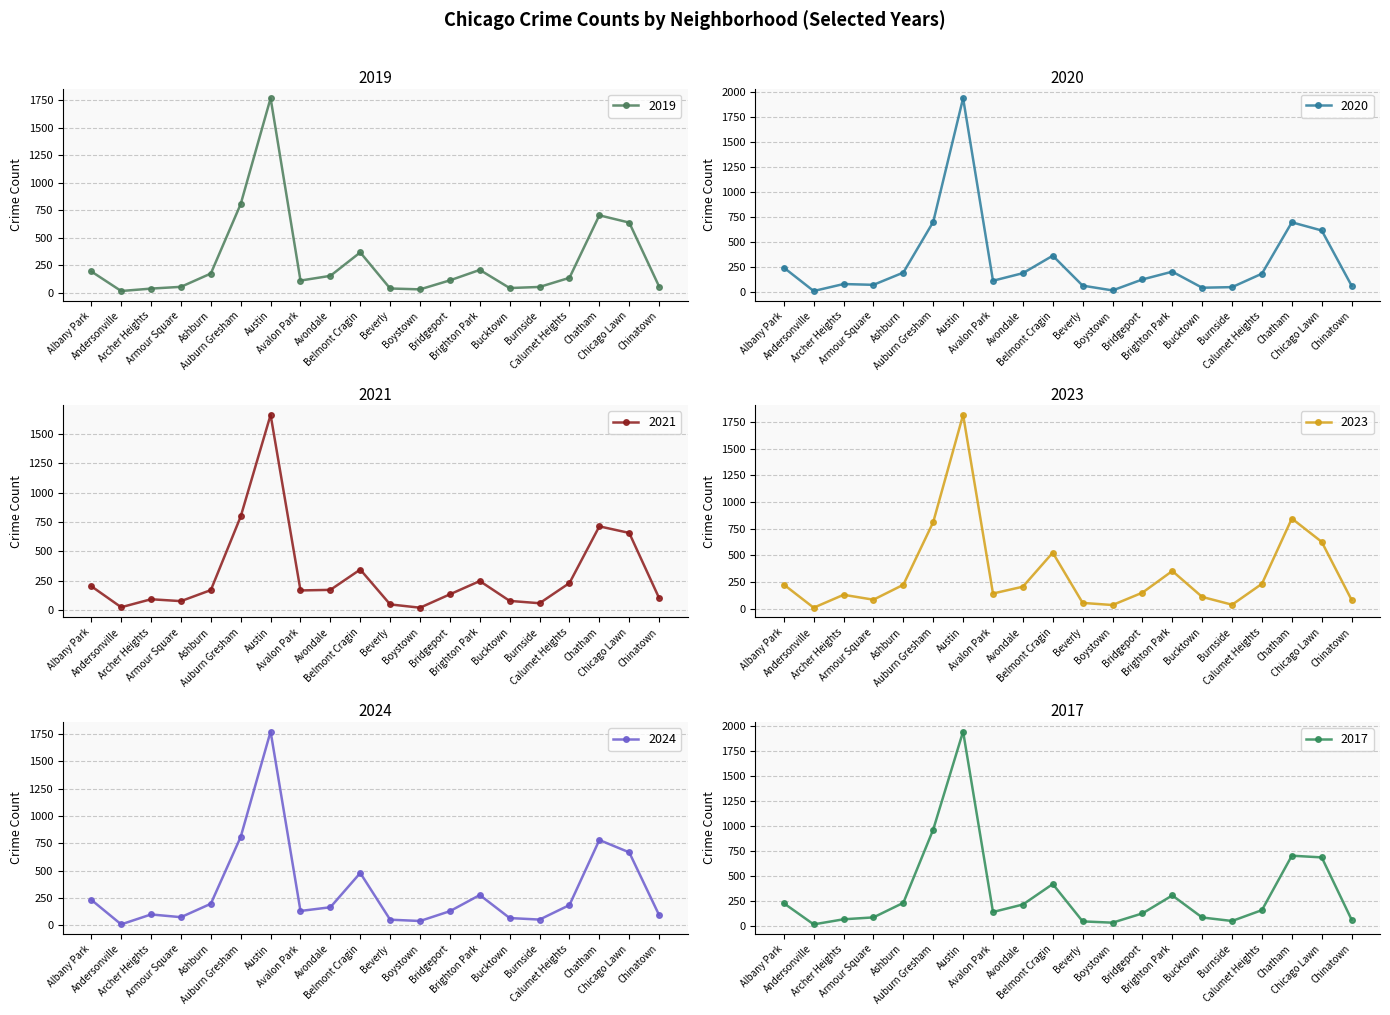

What is the sum of the 2020 values at Burnside and Chatham?

744